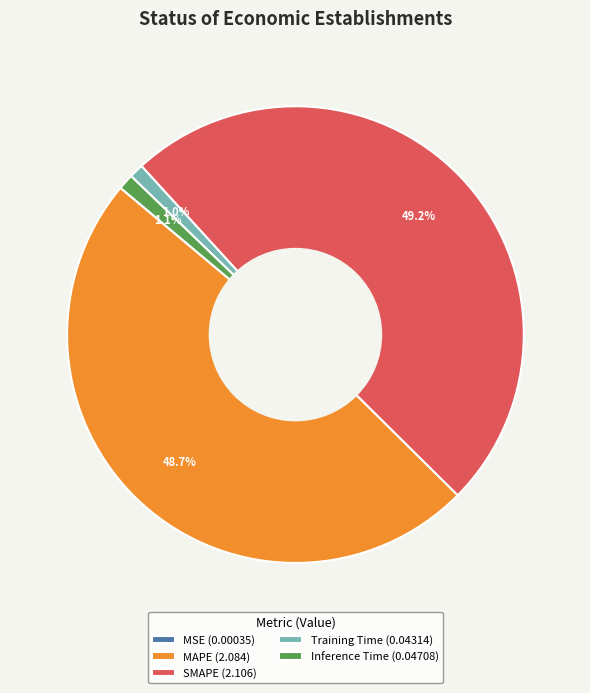

What percentage is NOT represented by MAPE?

51.3%